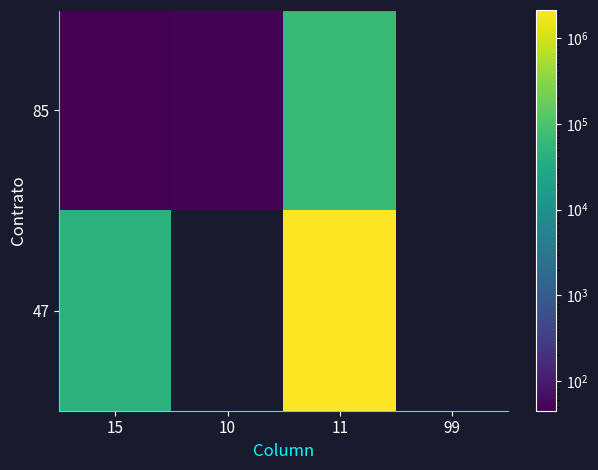

What is the minimum value shown in the chart?

45.0